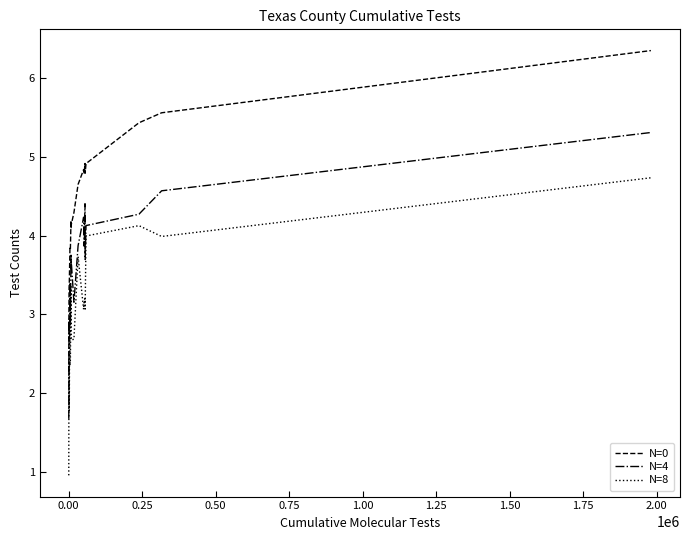

What is the maximum value for N=4?

5.3